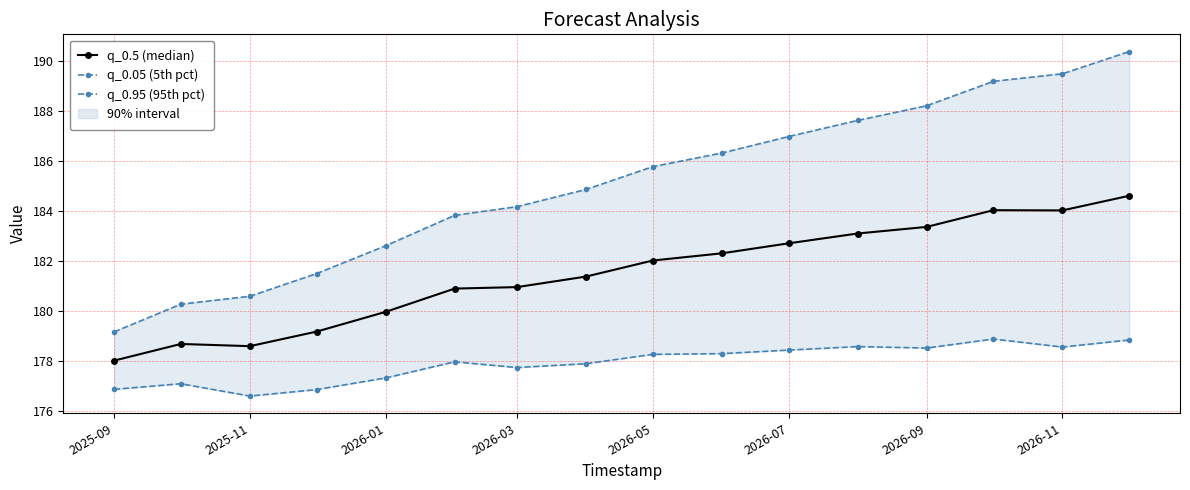

True or false: q_0.95 (95th pct) and q_0.05 (5th pct) cross at least once.

False